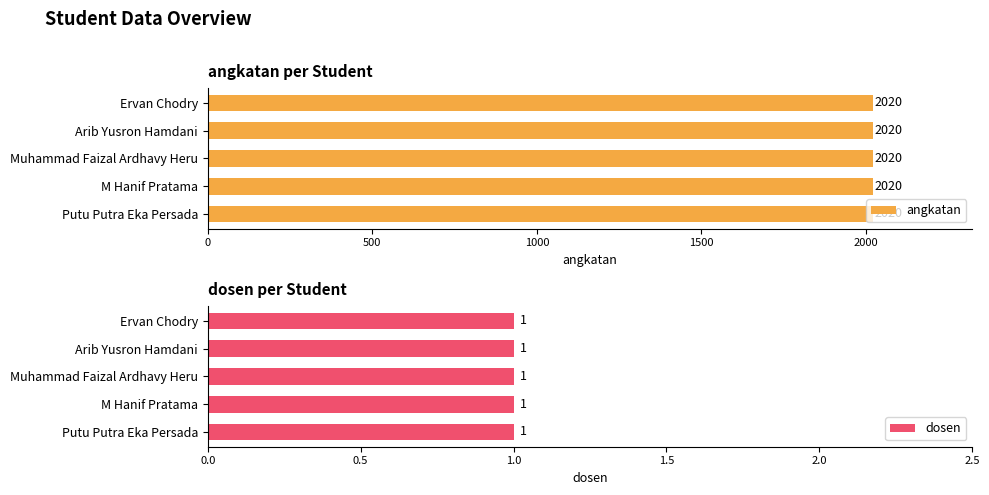

Rank the series by their maximum value, from highest to lowest.

angkatan, dosen